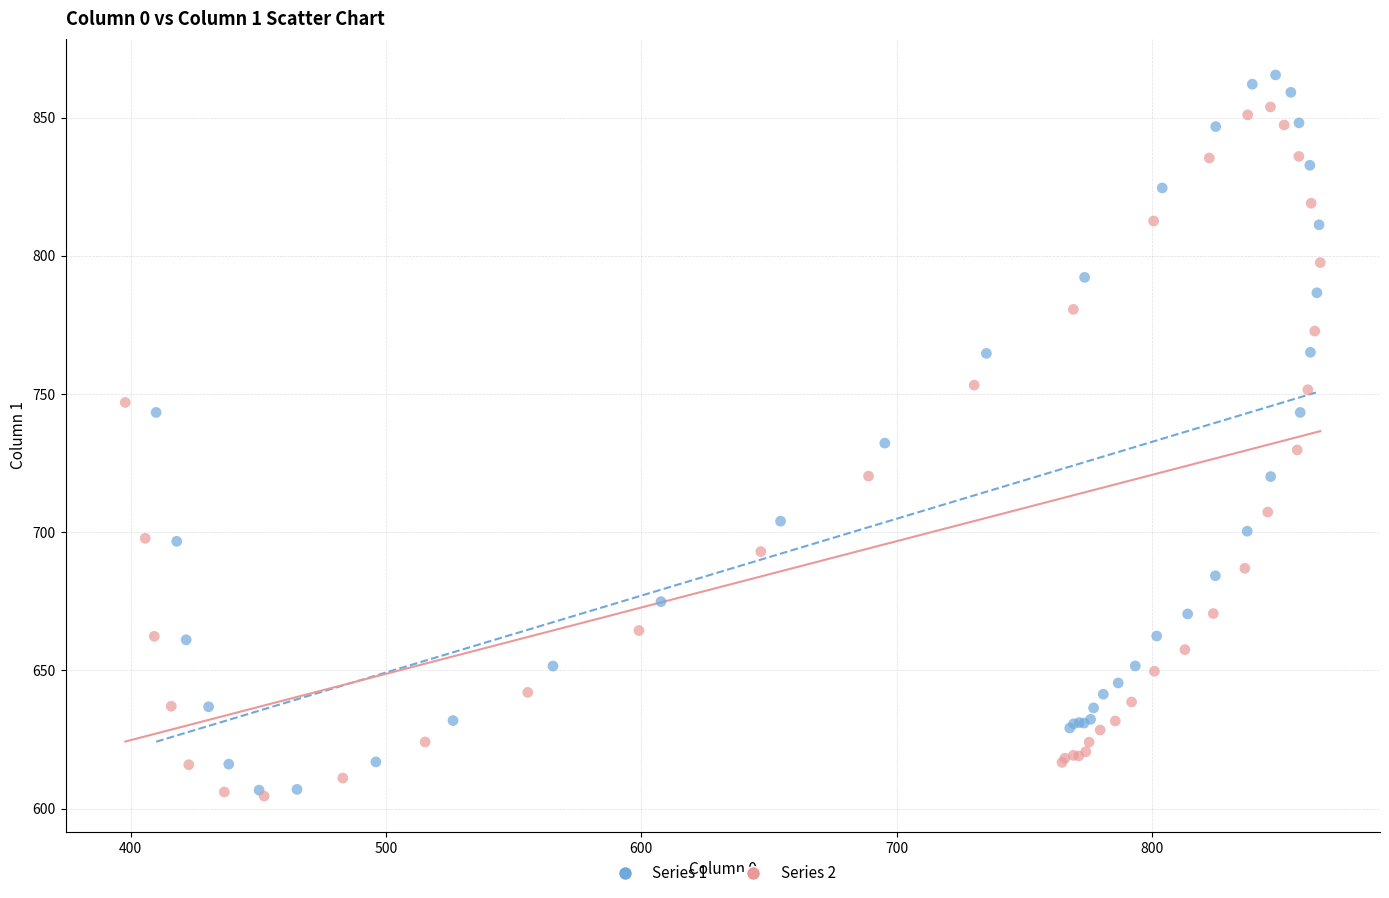

Which series contains the highest Y value?

Series 1